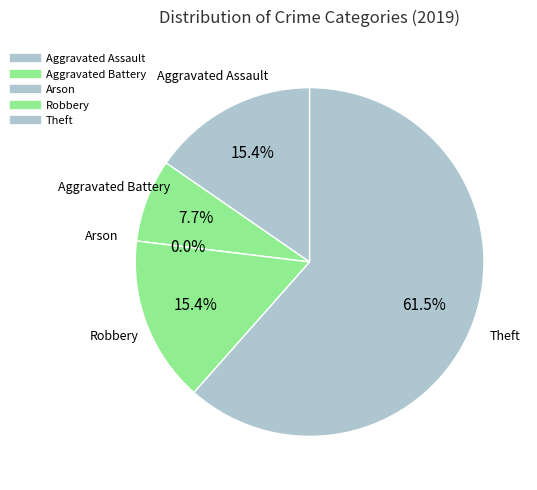

Which category has the biggest portion of the pie?

Theft